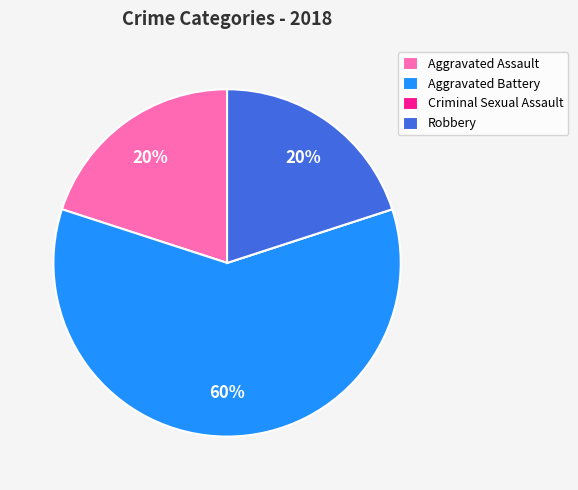

Which has a higher value, Aggravated Battery or Robbery?

Aggravated Battery